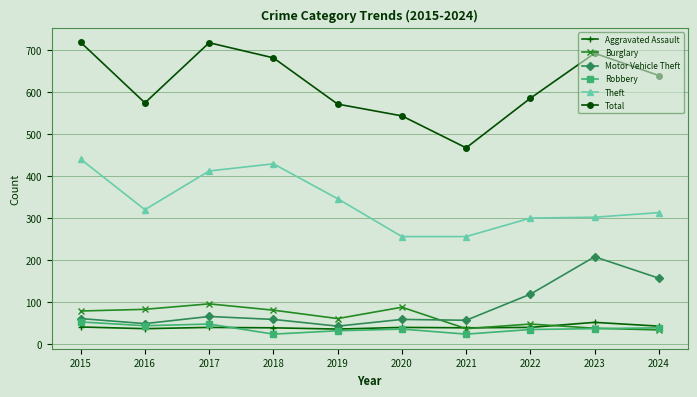

After their last crossing, which series has the higher values: Burglary or Aggravated Assault?

Aggravated Assault